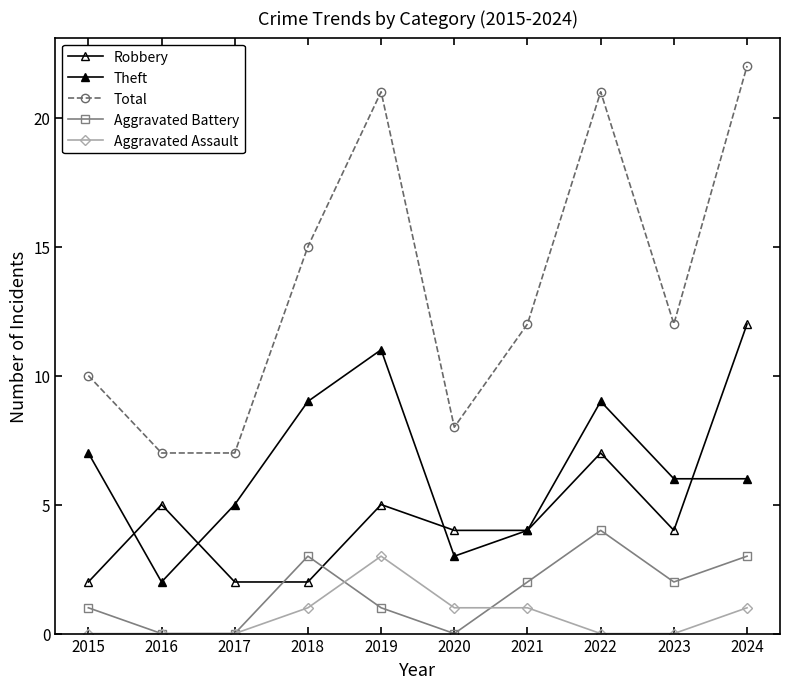

How many data points in Aggravated Assault are less than 1?

5